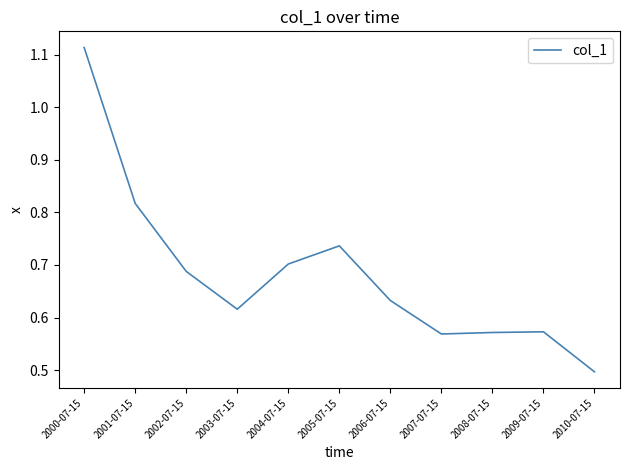

At which label is the value closest to 0?

2010-07-15